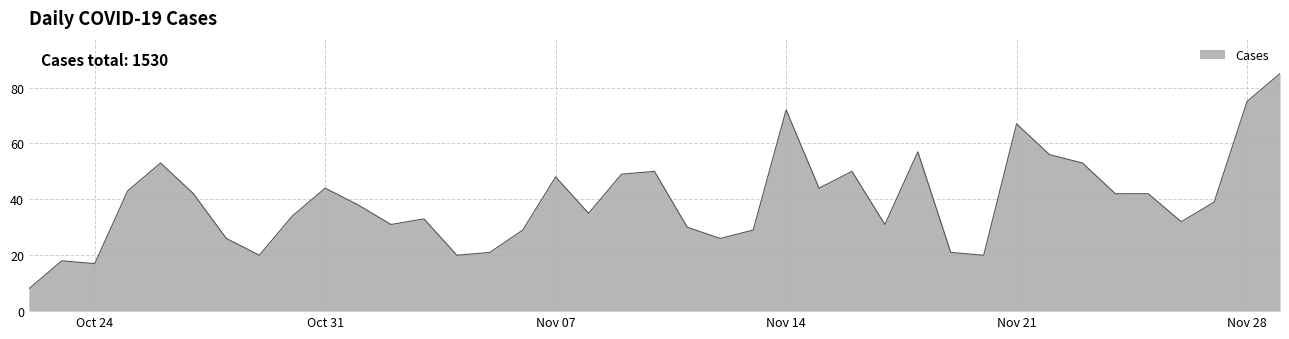

How many values are below 38?

19